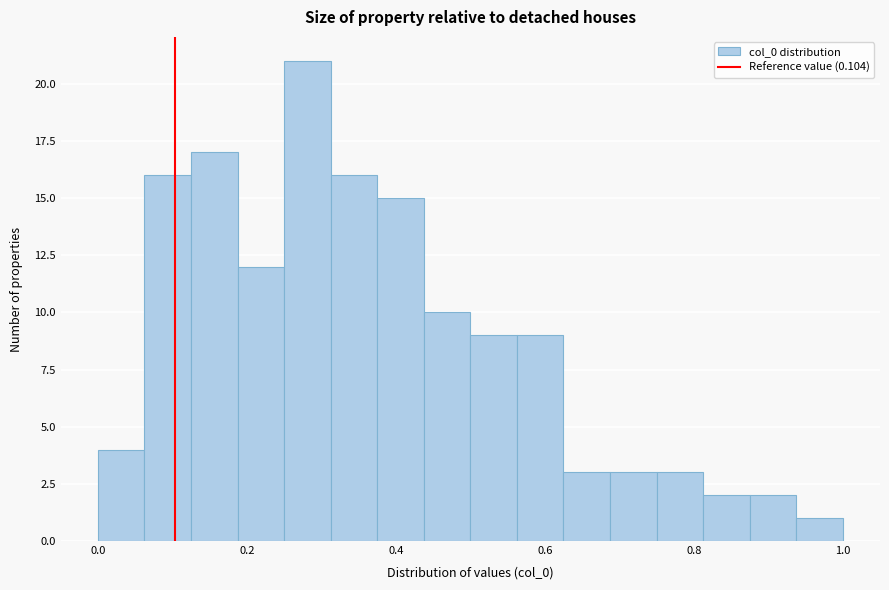

Around what value on the x-axis is the tallest bar? Give the approximate position of its centre, as read against the axis.

0.28